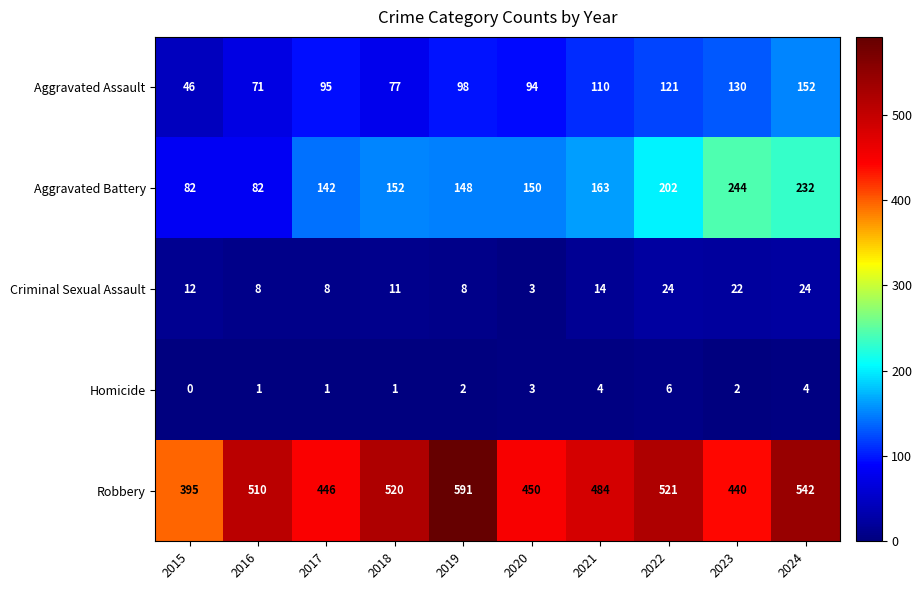

What is the difference between the highest and lowest values at 2018?

519